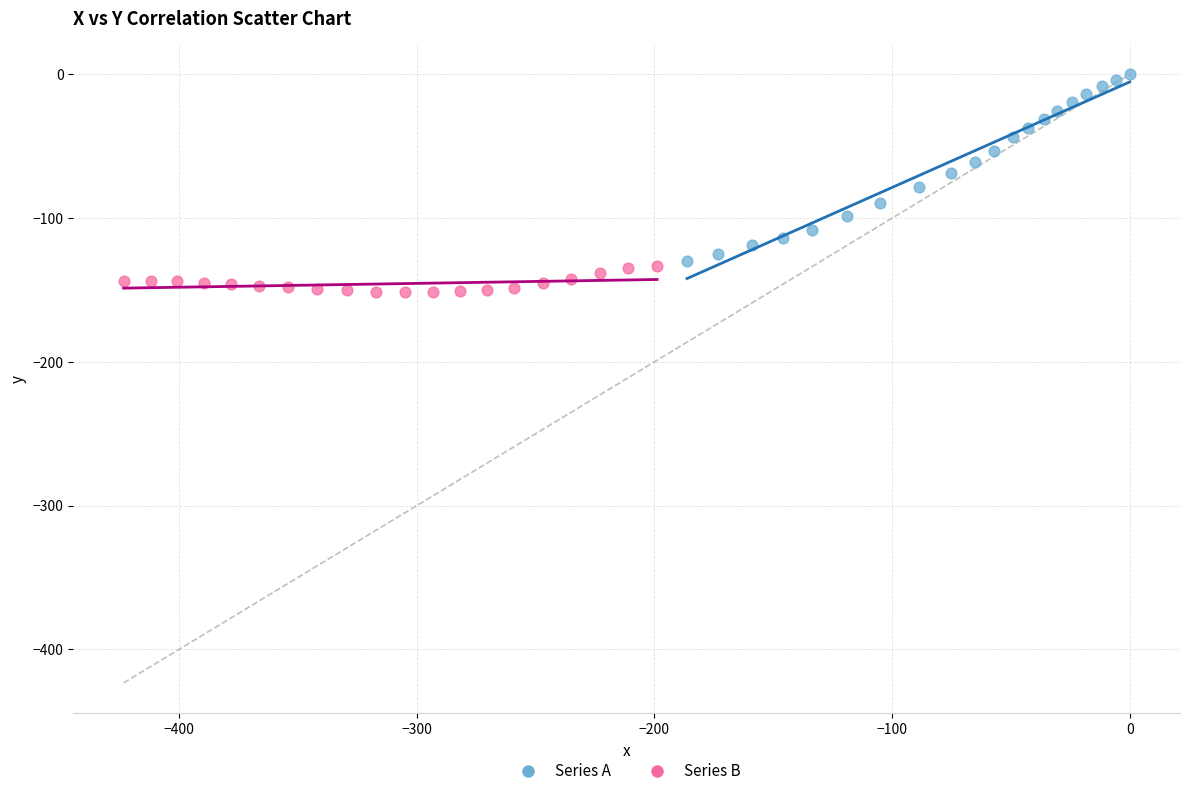

Which series has the widest spread of Y values?

Series A